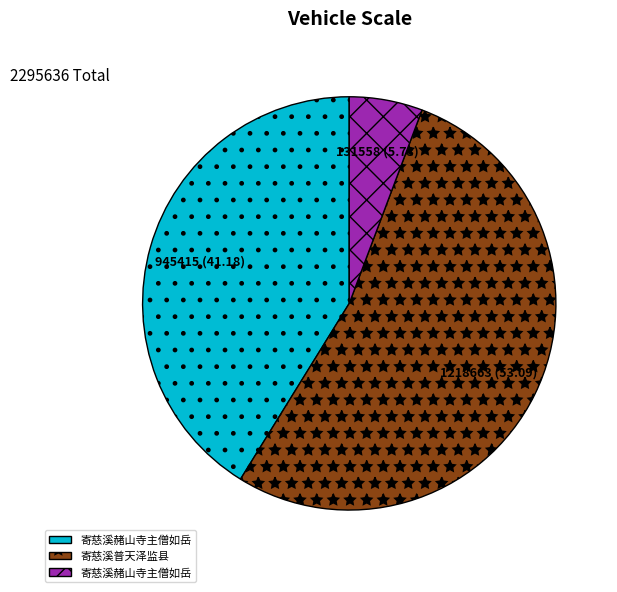

Does any single category account for the majority?

Yes